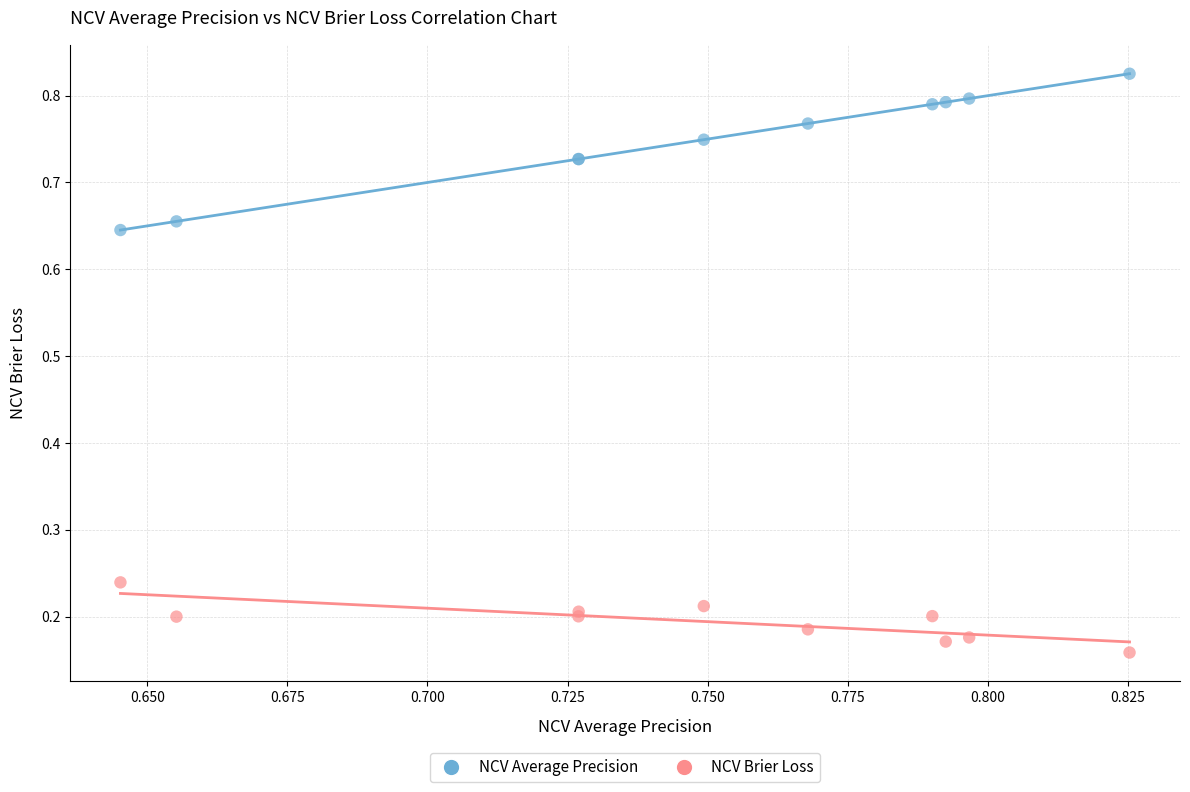

Which series has the largest Y range (max minus min)?

NCV Average Precision